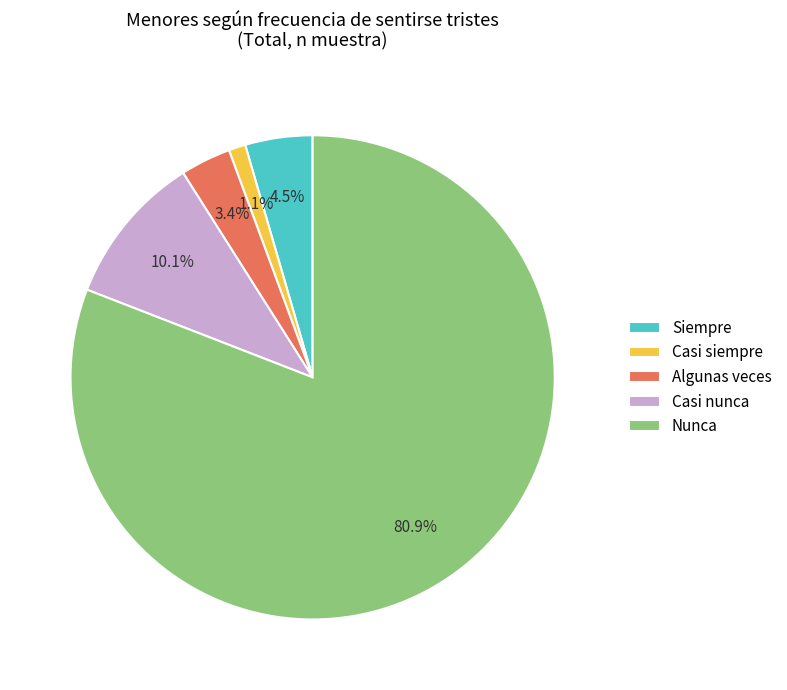

Is the sum of Casi nunca and Casi siempre greater than half?

No